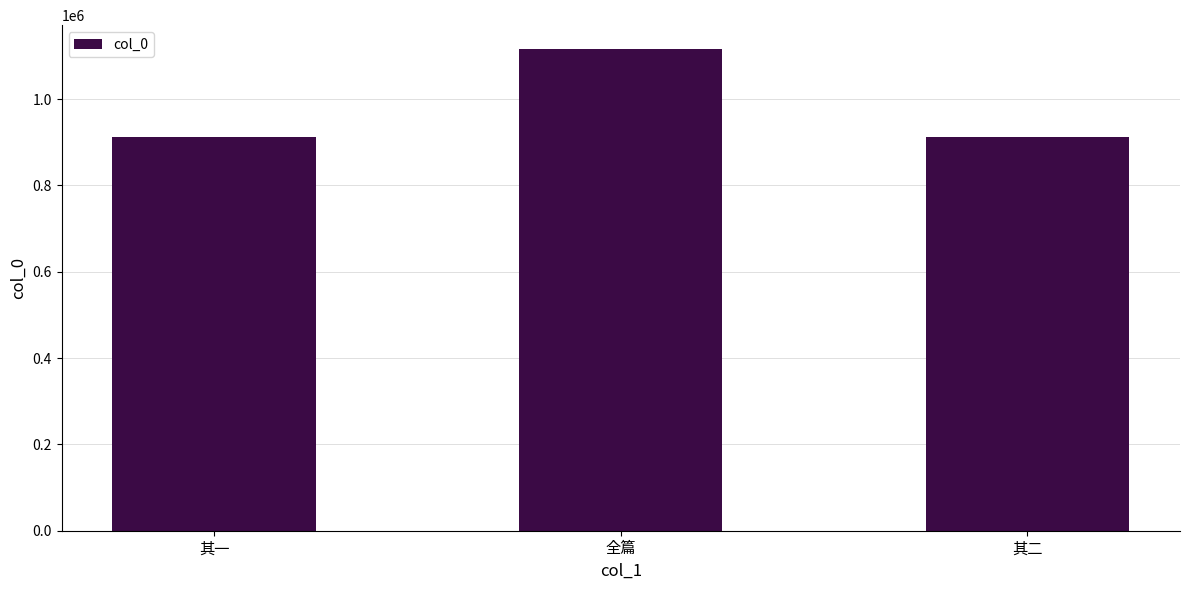

Is it true that the value at 其二 is 636454?

False